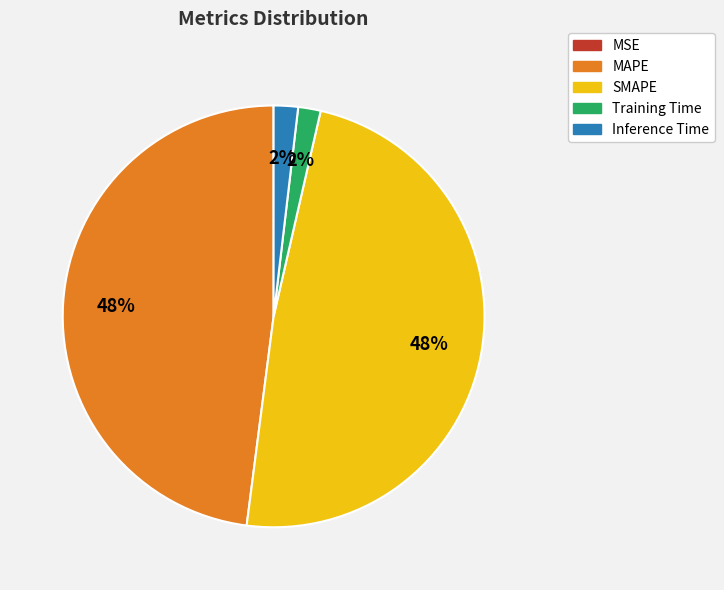

Does any single category account for the majority?

No